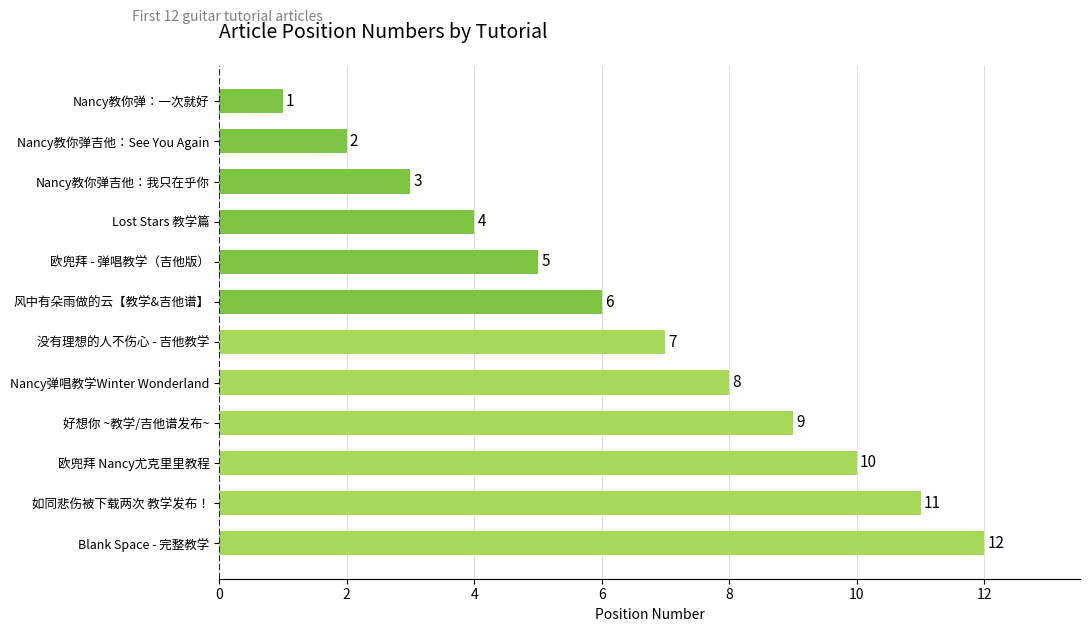

True or false: the data shows 0 at Nancy教你弹吉他：See You Again.

False